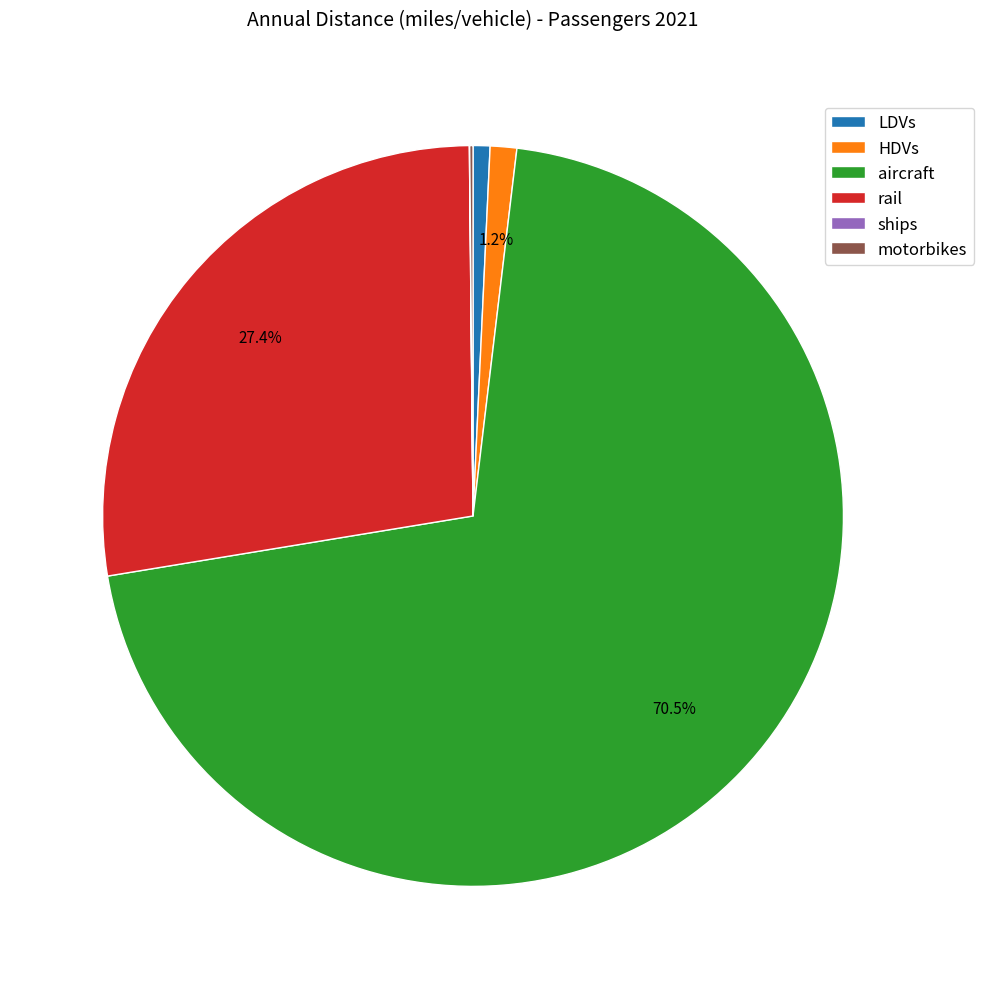

To the nearest percent, what is the average slice percentage?

17%